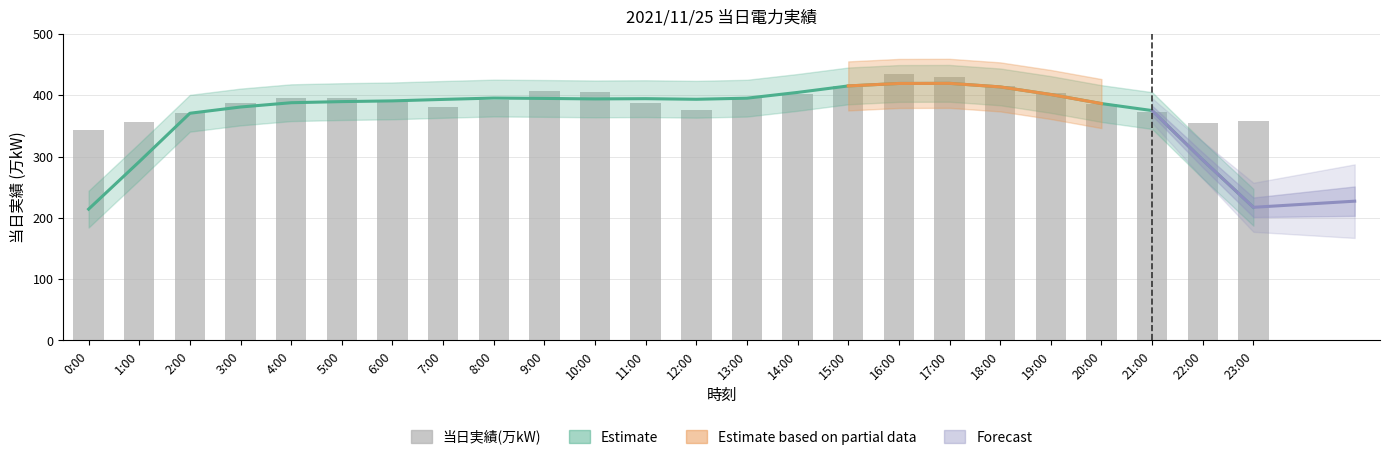

Approximately how many times larger is the value at 17:00 compared to 4:00?

1.1